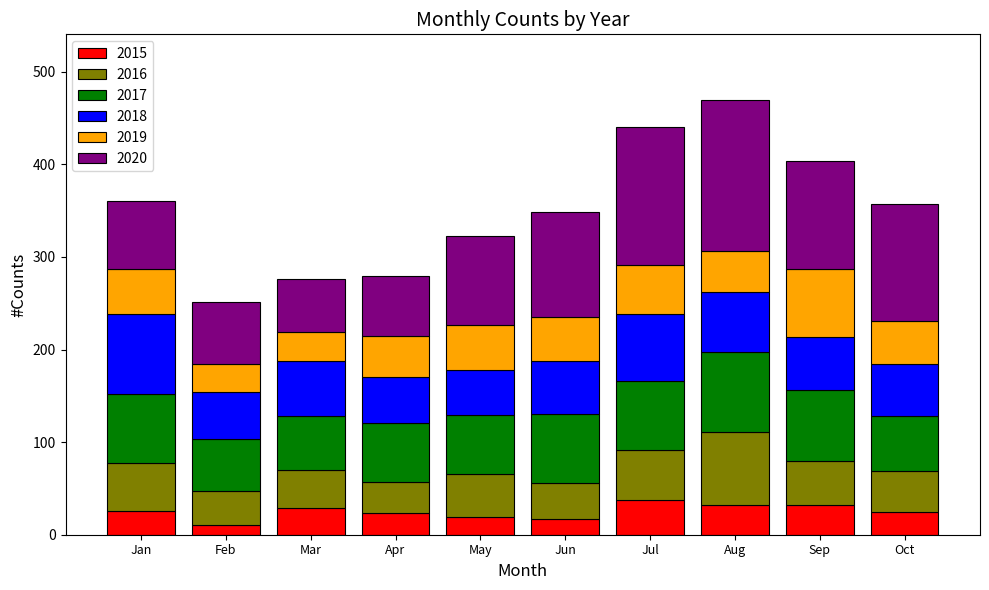

What is the maximum value for 2015?

37